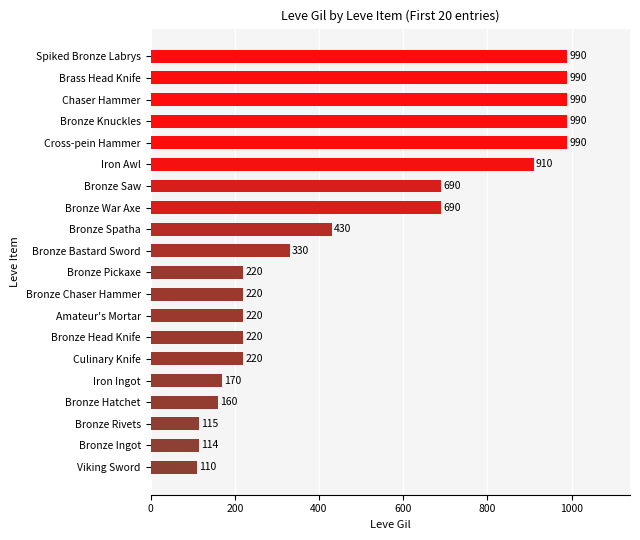

What is the sum of all values?

9769